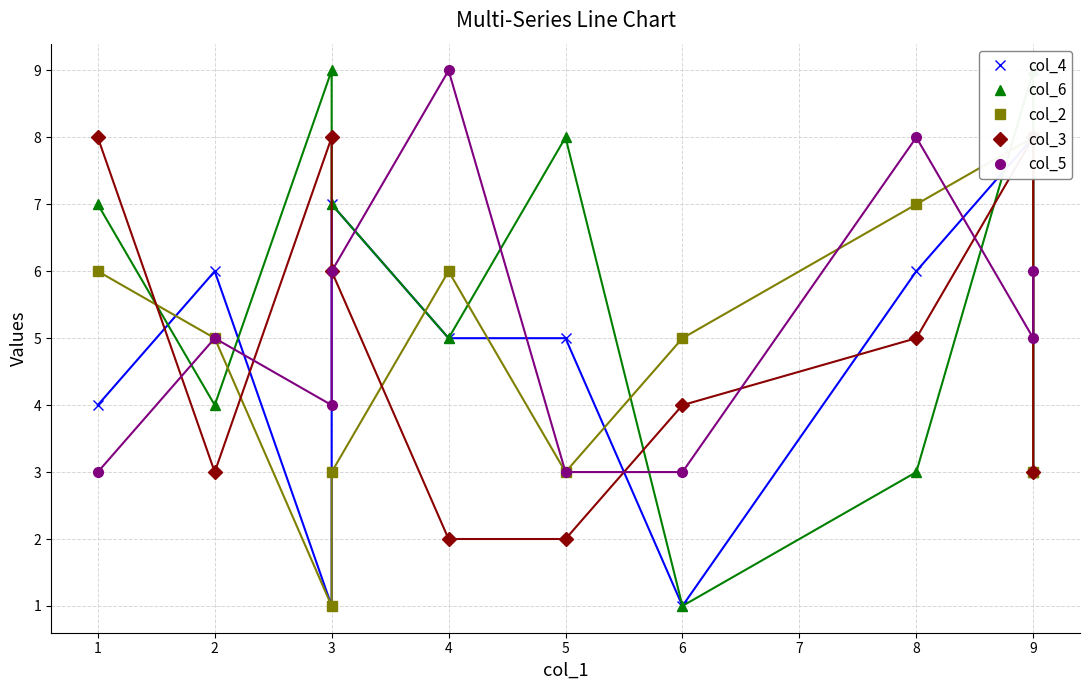

Is this an area chart (filled region under the line)?

No